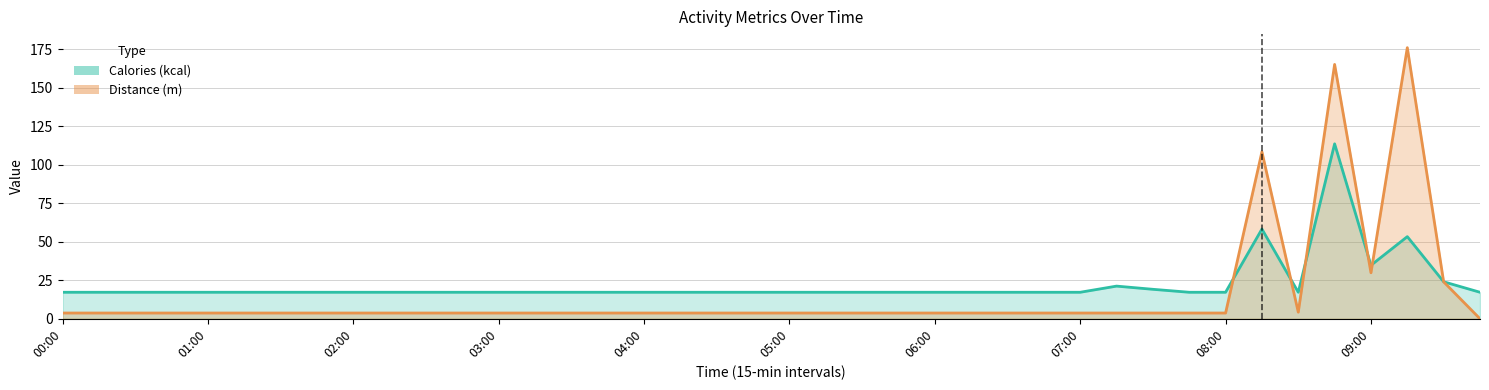

True or false: Calories (kcal) has a value of 27.0 at 02:45.

False